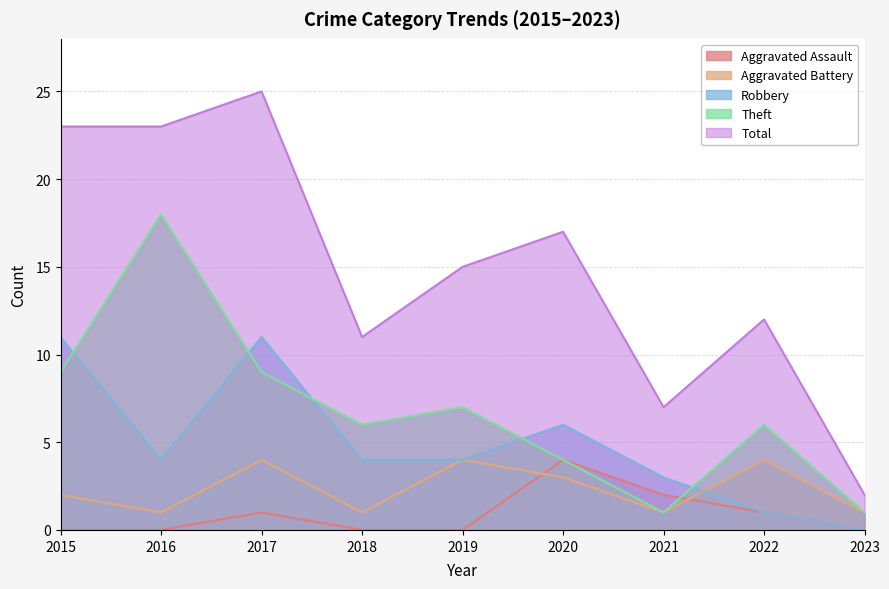

Which category has the highest value in the Aggravated Assault series?

2020